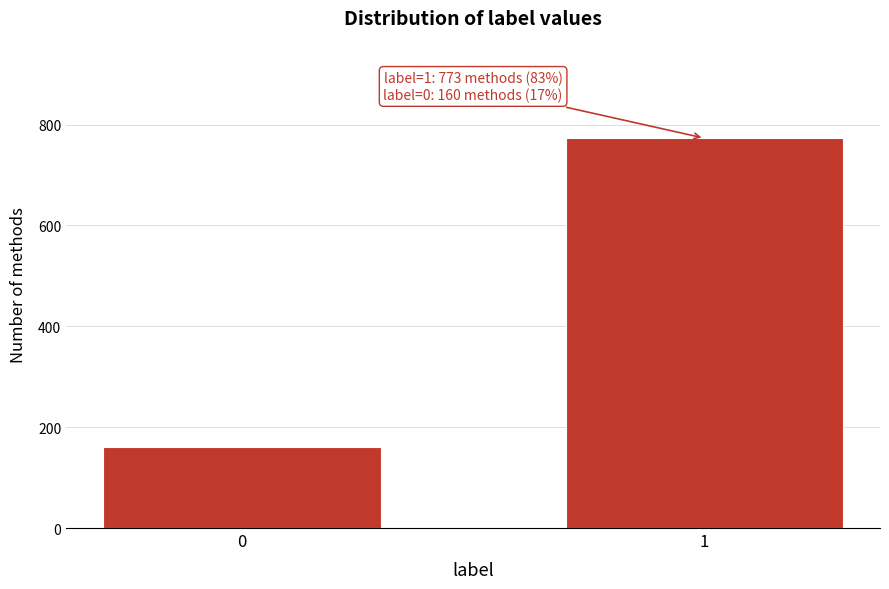

Reading left to right, list all the values displayed in this chart.

160	773